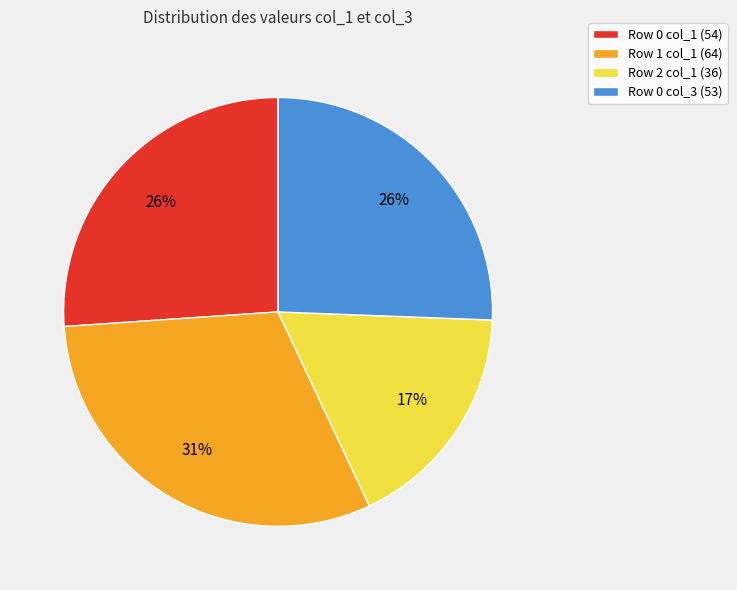

The Row 1 col_1 (64) slice represents 31% of the pie. True or false?

True